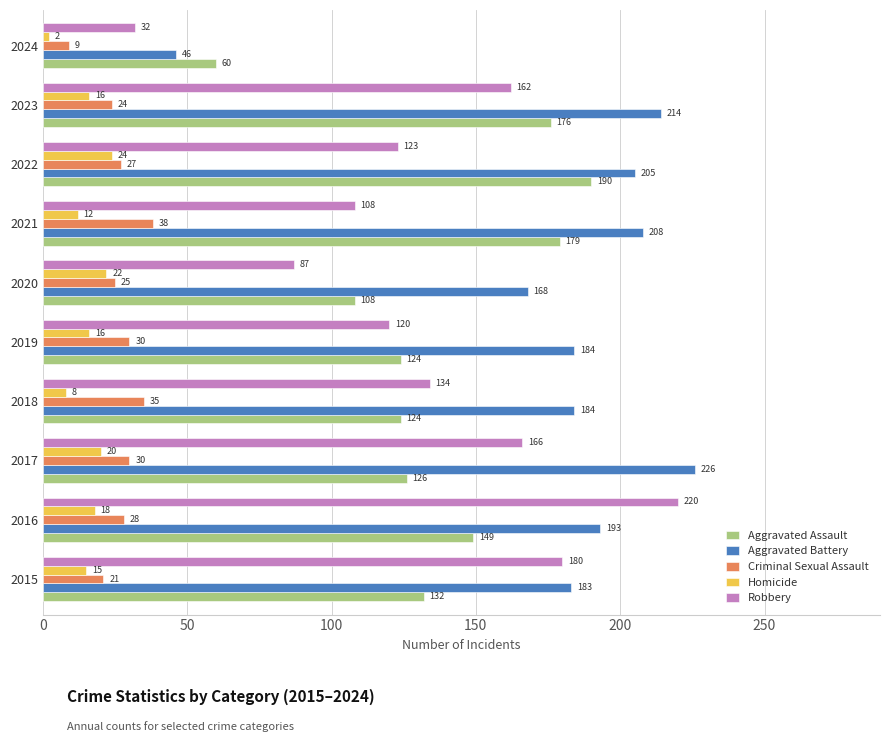

Is it true that Aggravated Assault equals 266 at 2016?

False